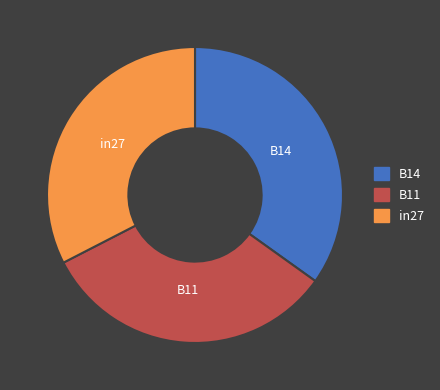

Count the number of slices in the pie.

3